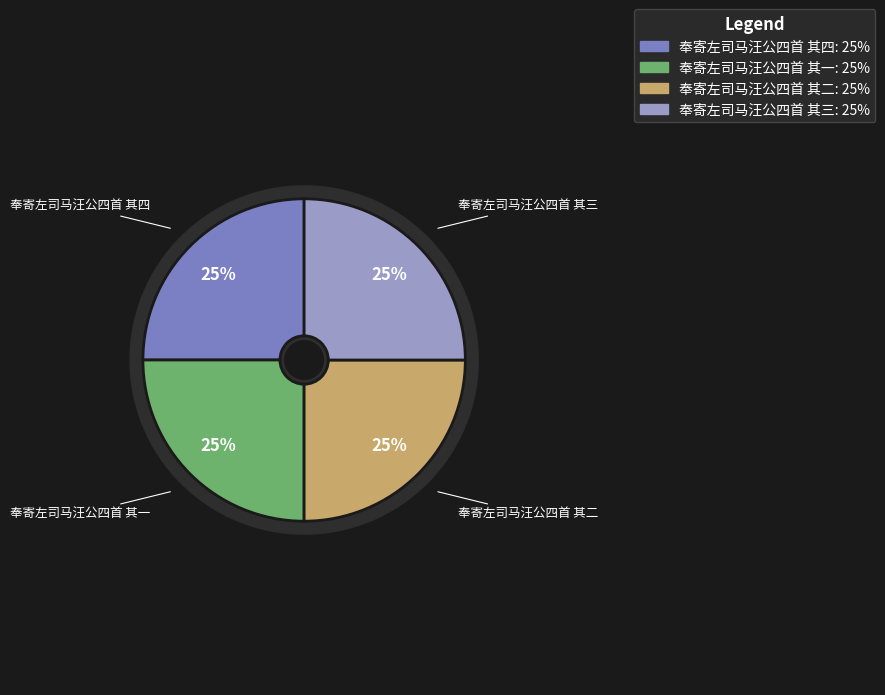

True or false: 奉寄左司马汪公四首 其一 accounts for 37% of the total.

False